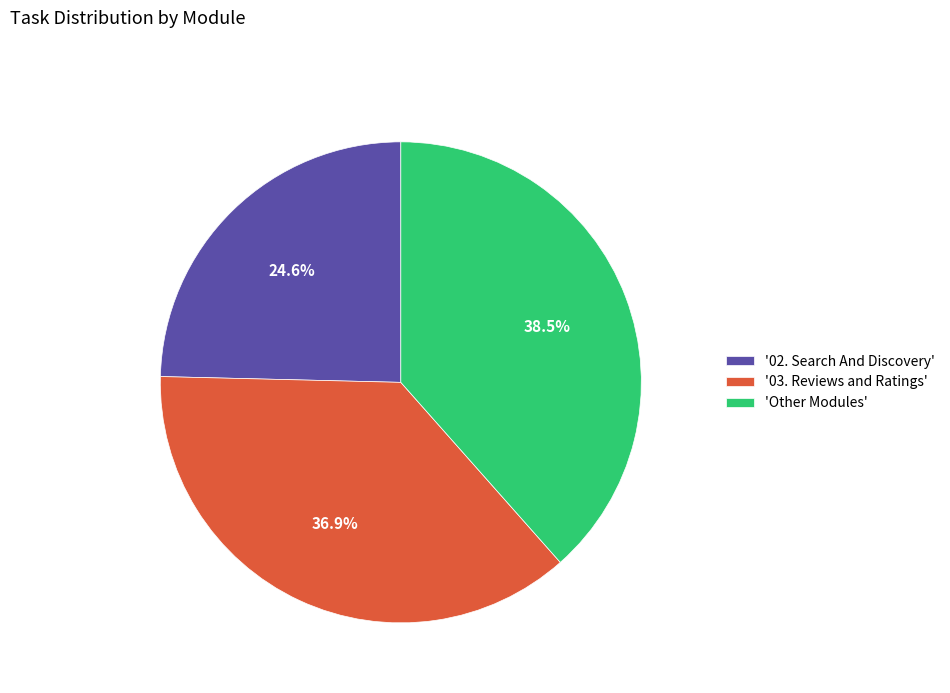

To the nearest percent, what is the difference between the largest and smallest slice percentages?

14%